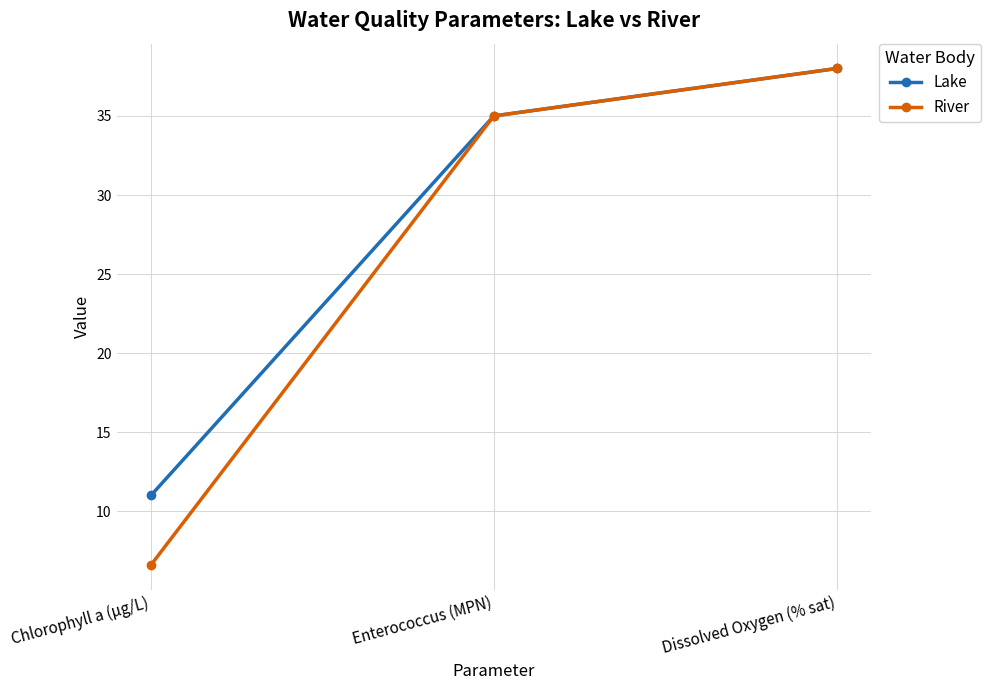

Rank the series at Chlorophyll a (μg/L) from lowest to highest value.

River, Lake